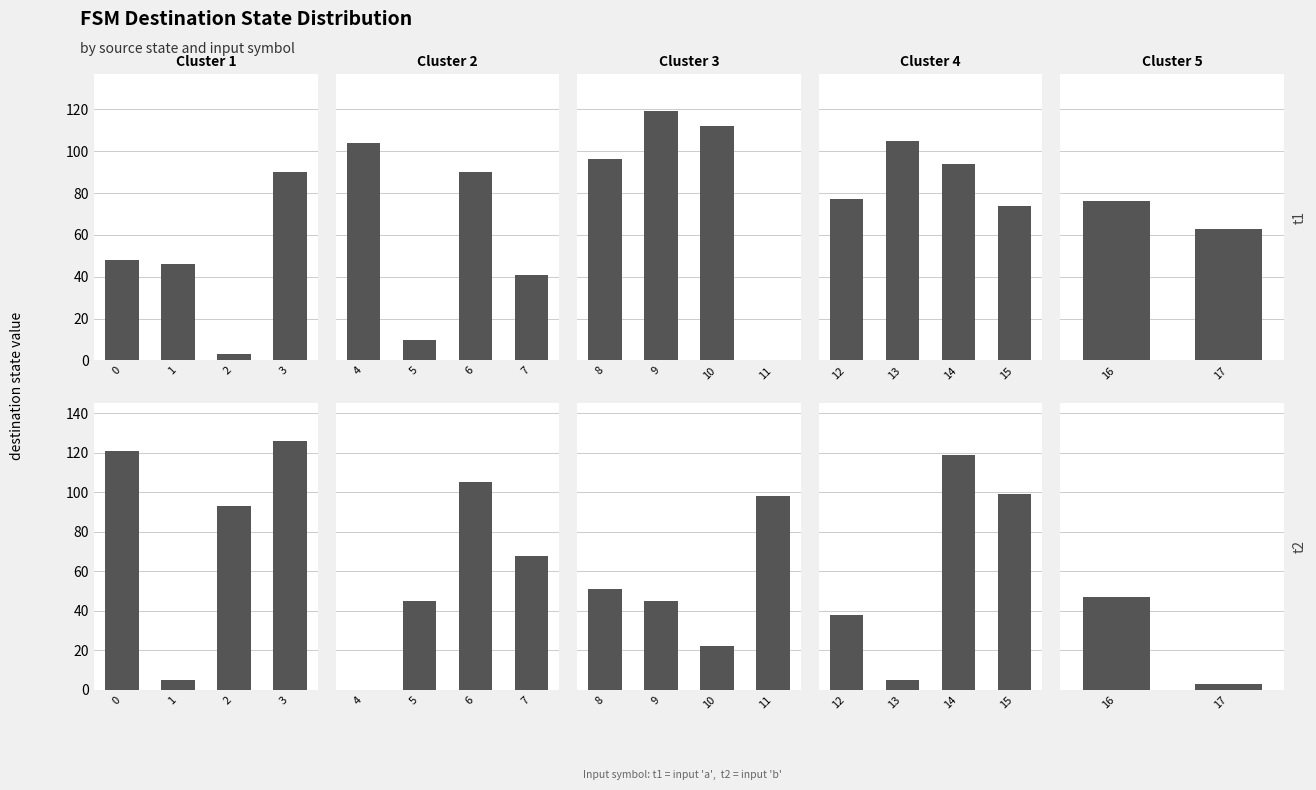

What is the smallest value displayed?

3